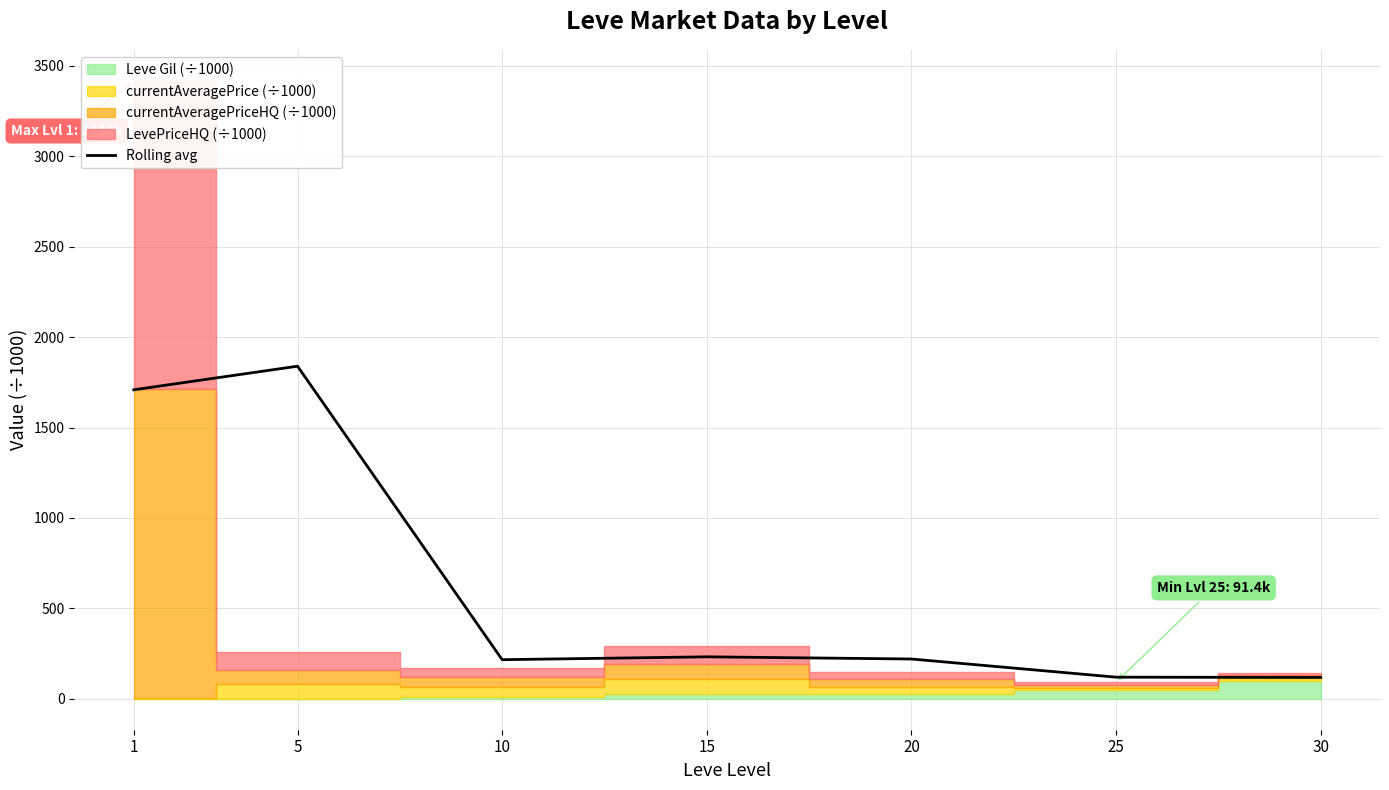

Does the chart display data point markers on the line(s)?

No